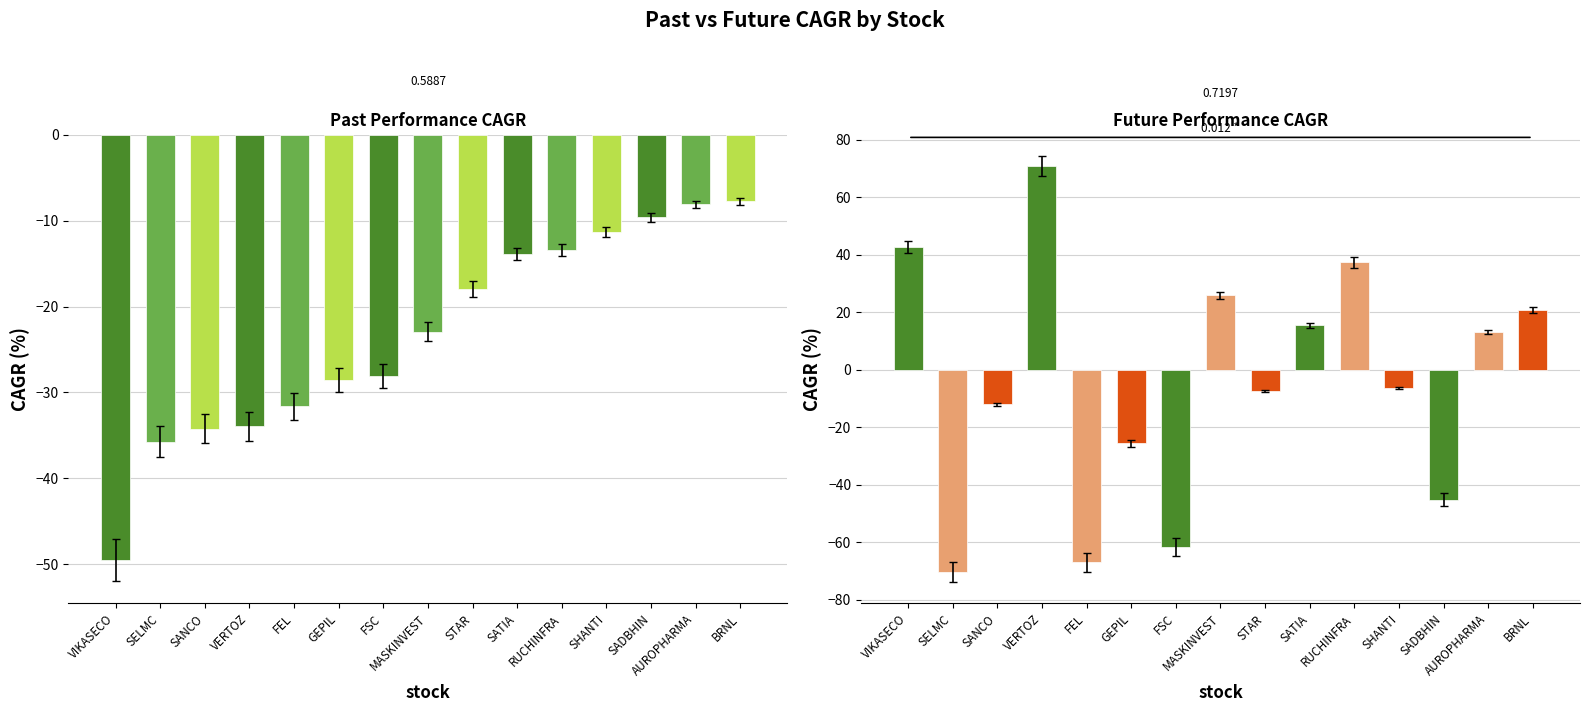

What is the difference between the maximum and minimum values in the future_performance_cagr_x series?

141.3